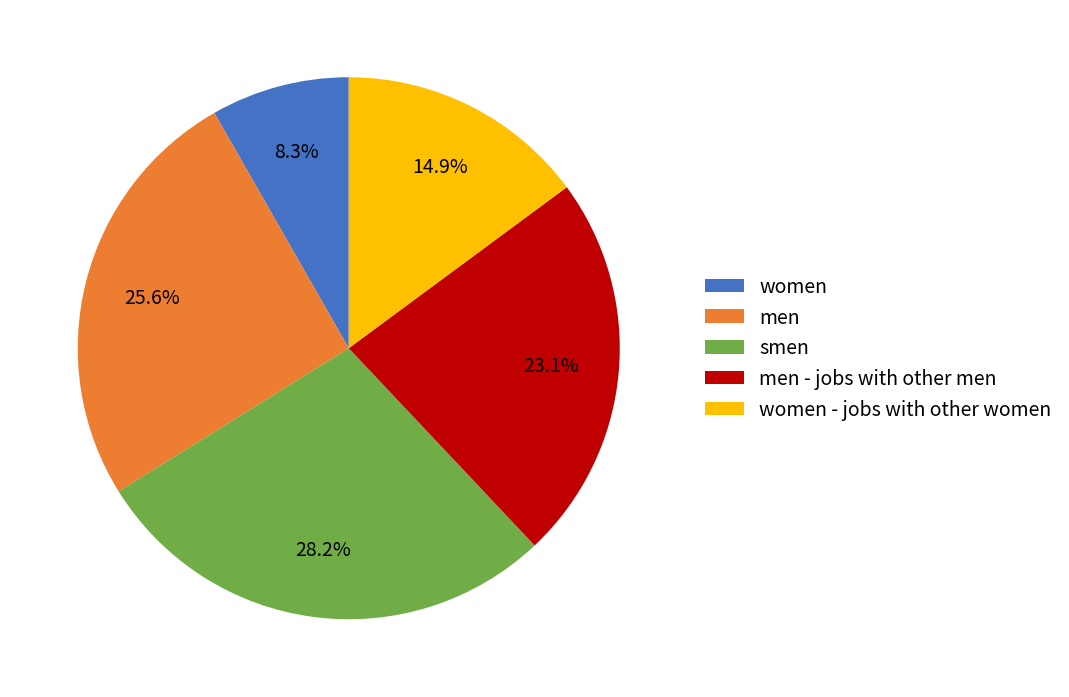

Count the number of slices in the pie.

5